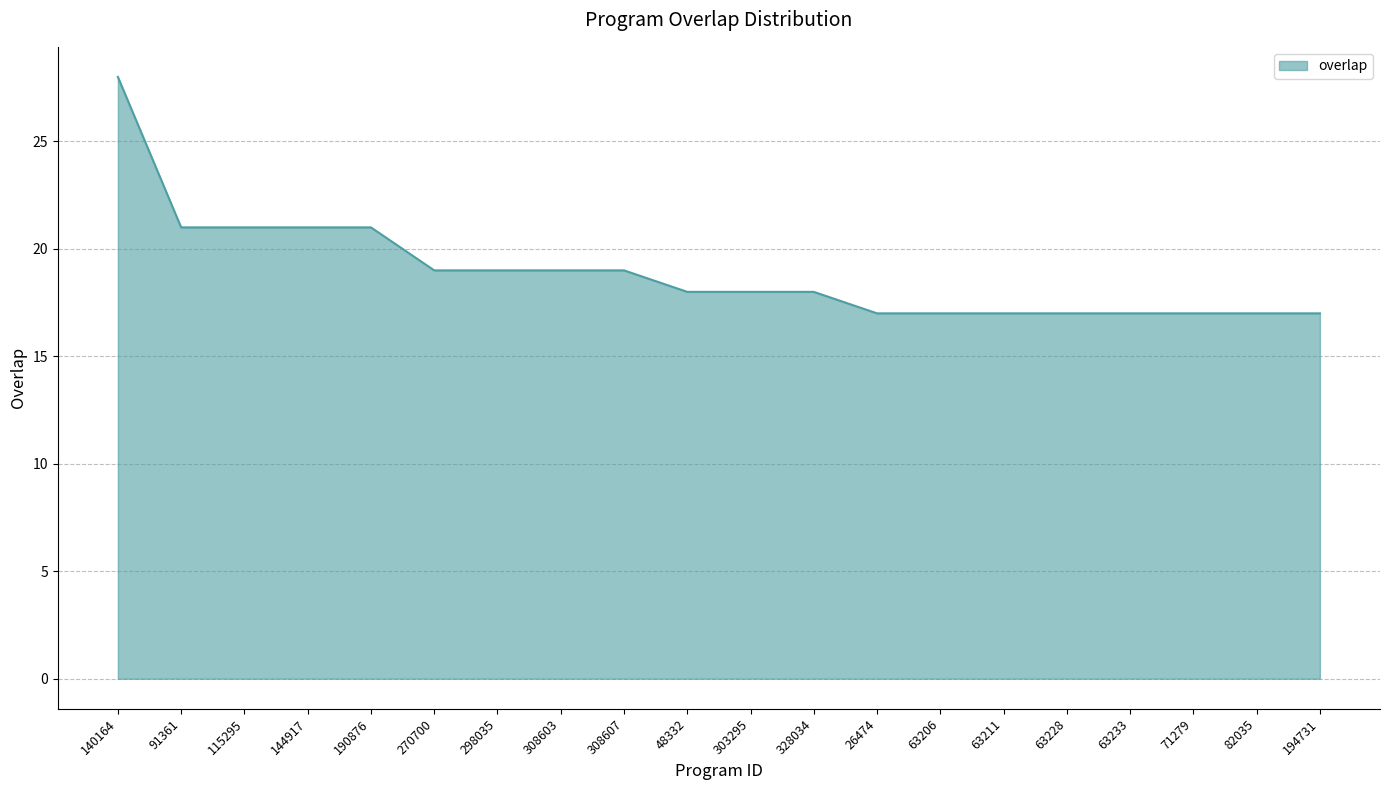

Between 308607 and 48332, which is larger?

308607